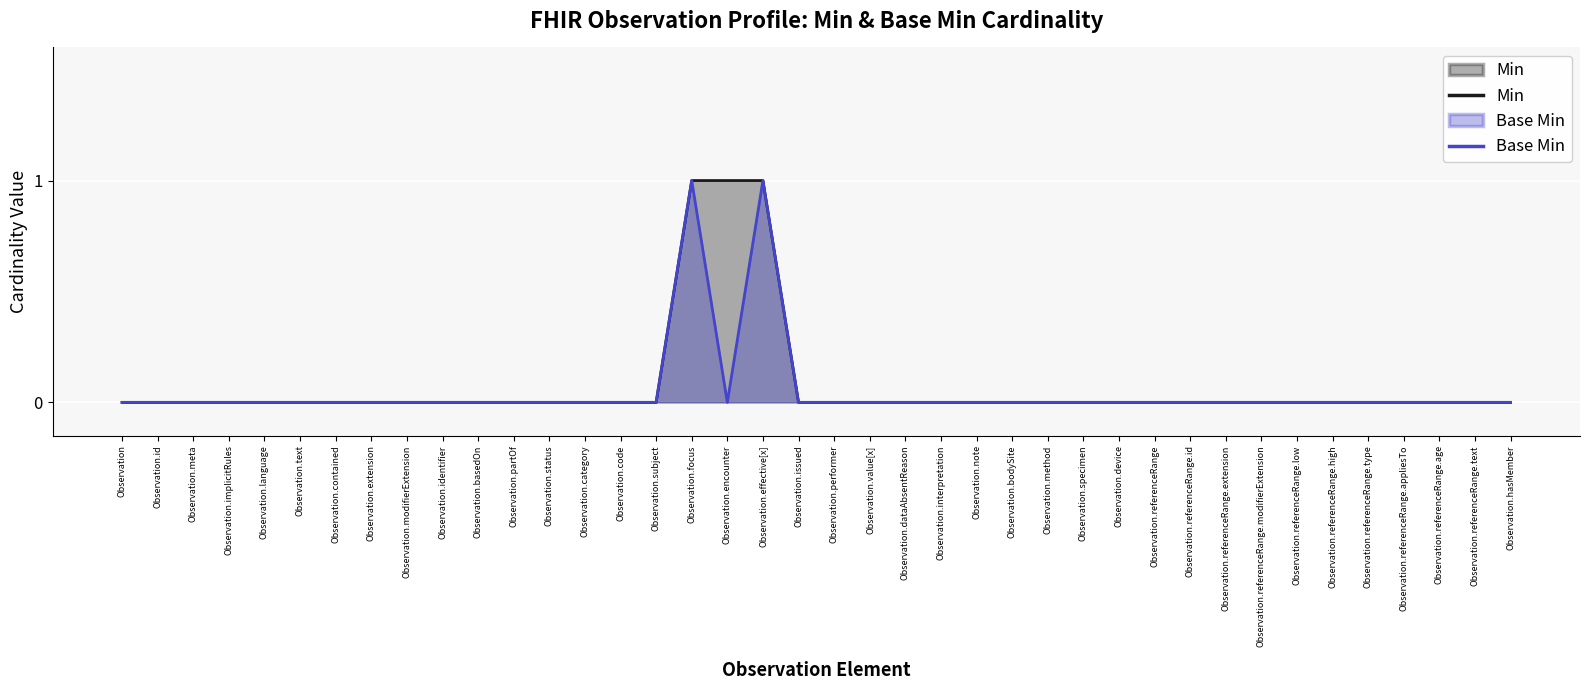

Which category has the highest value in the Min series?

Observation.focus